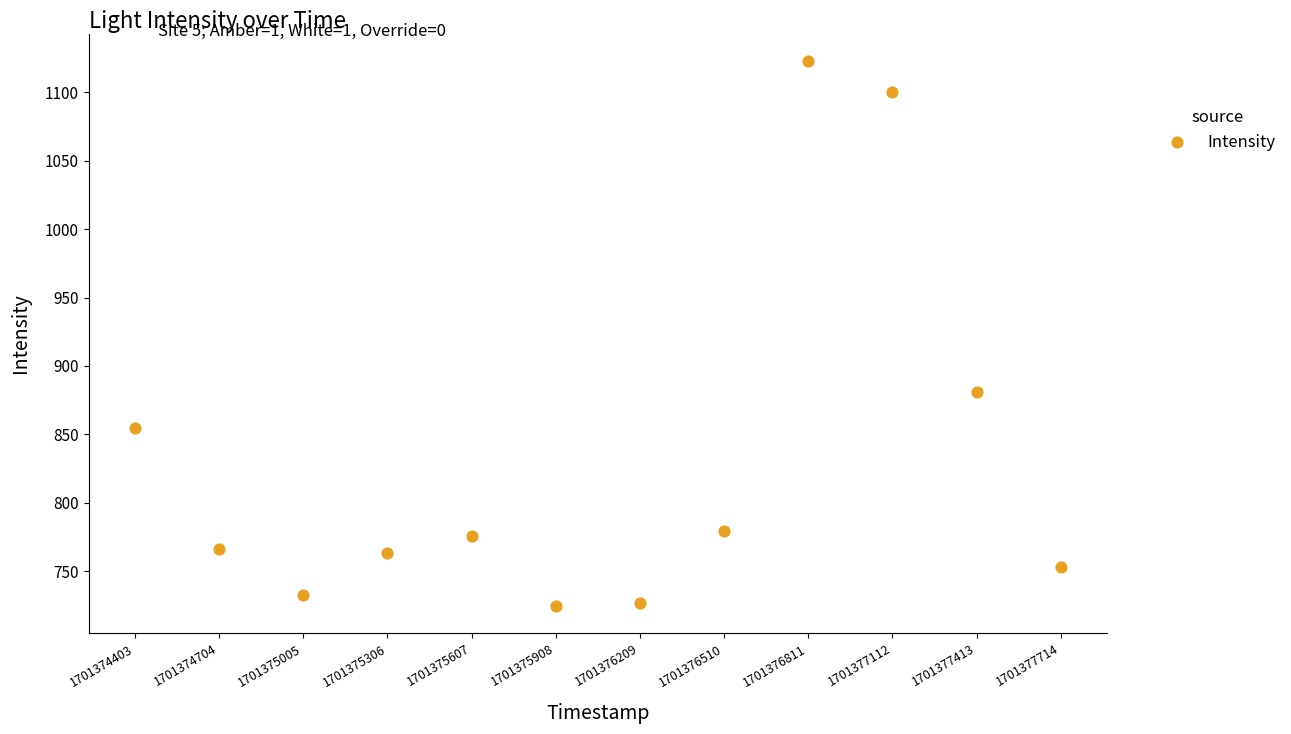

What is the range of X values (max minus min)?

3311.0